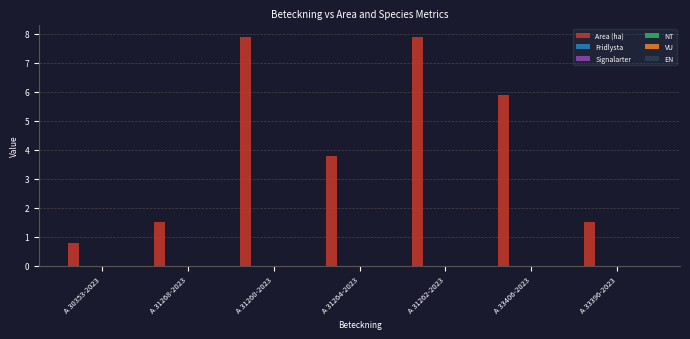

What is the difference between the maximum and second lowest values?

6.4